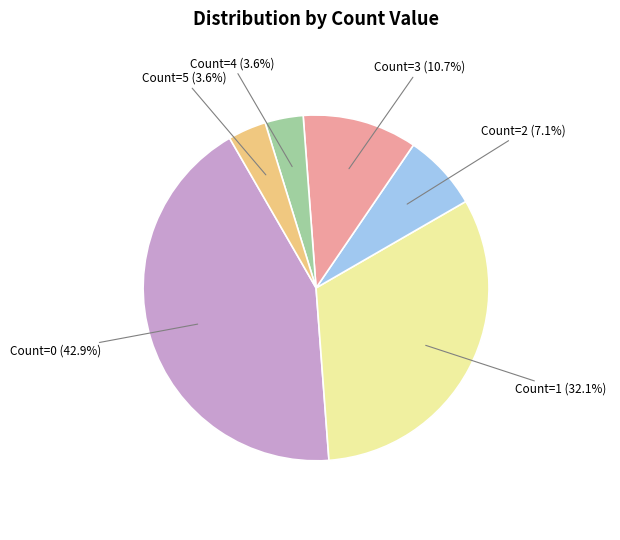

Is there a majority slice in this chart?

No